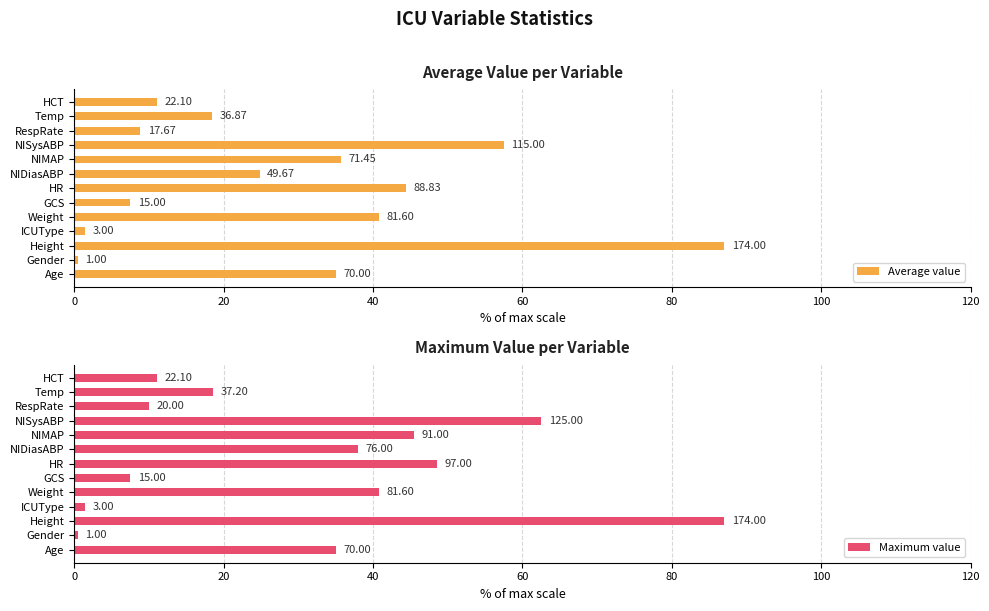

Which series has the widest spread of values?

Average value